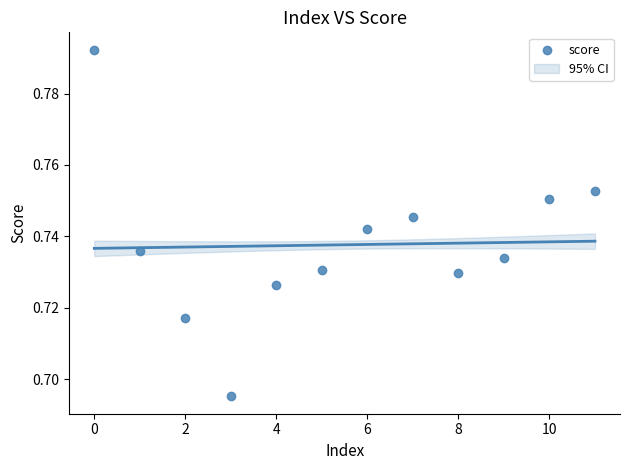

How many data points are displayed?

12